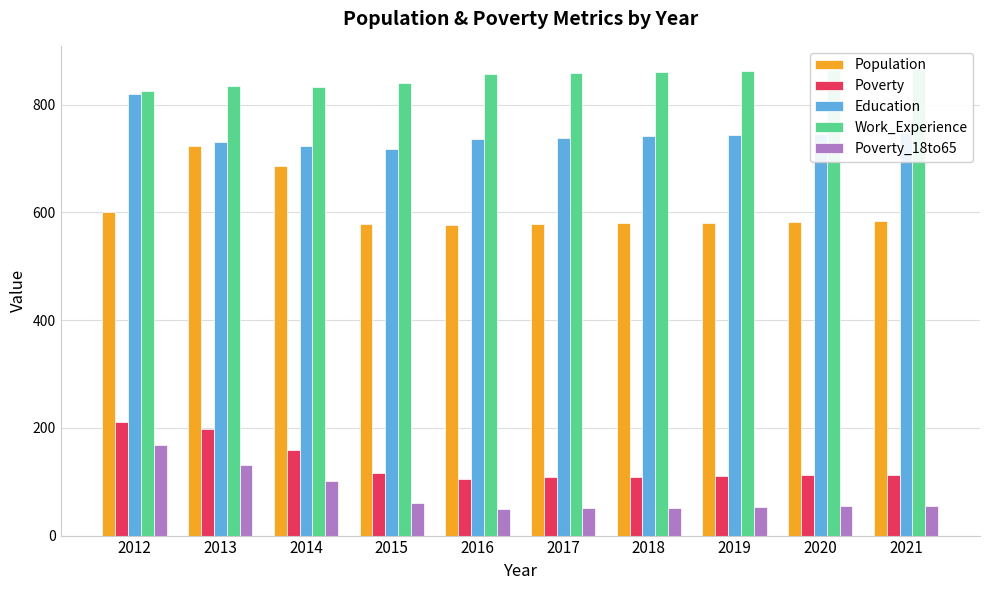

Is it true that Work_Experience equals 574 at 2014?

False